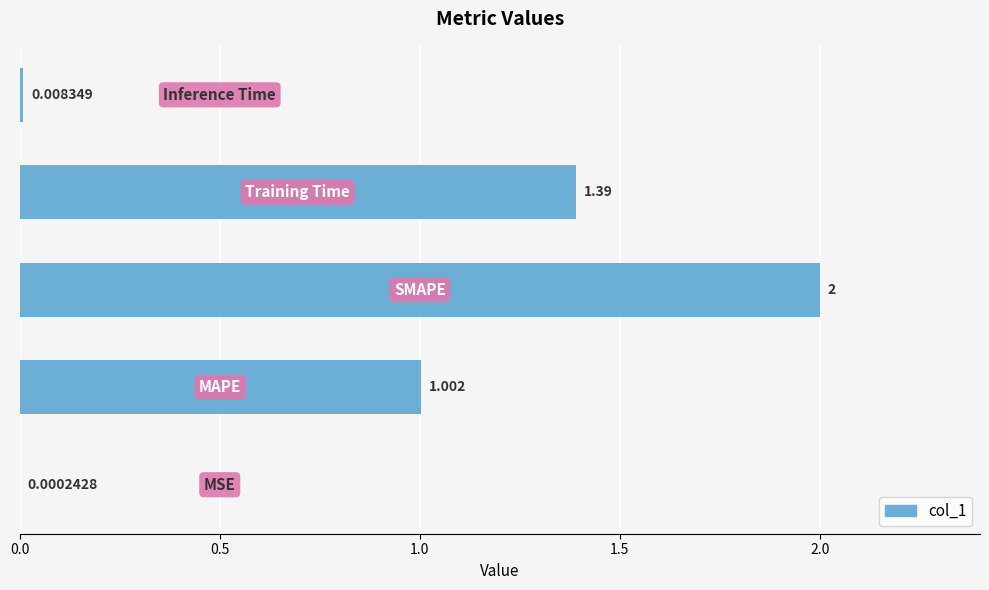

Count the number of data series in this chart.

1